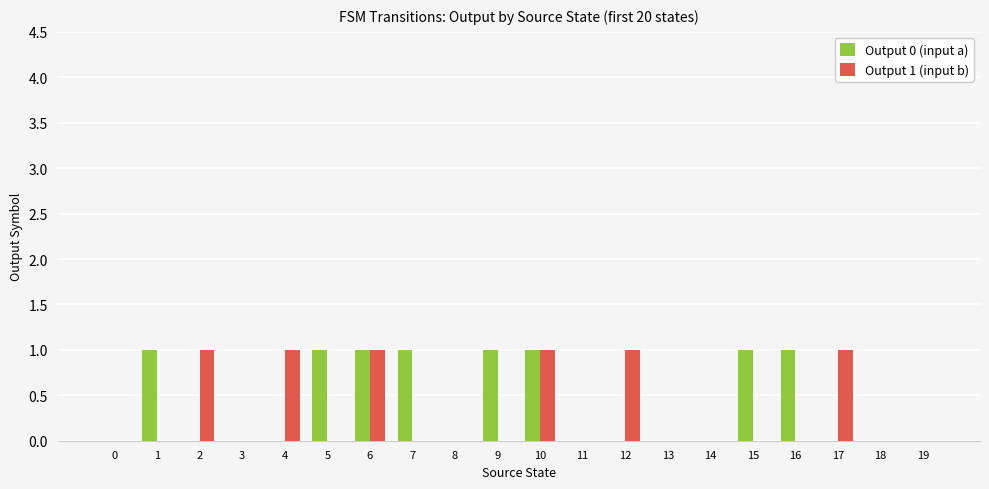

Is it true that Output 0 (input a) equals 2 at 16?

False